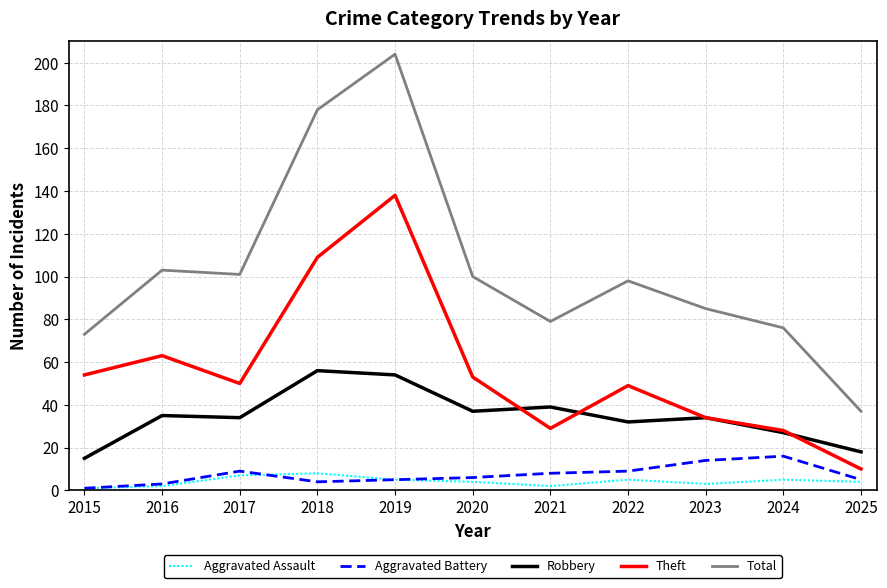

What are all the series names shown in the legend?

Aggravated Assault, Aggravated Battery, Robbery, Theft, Total